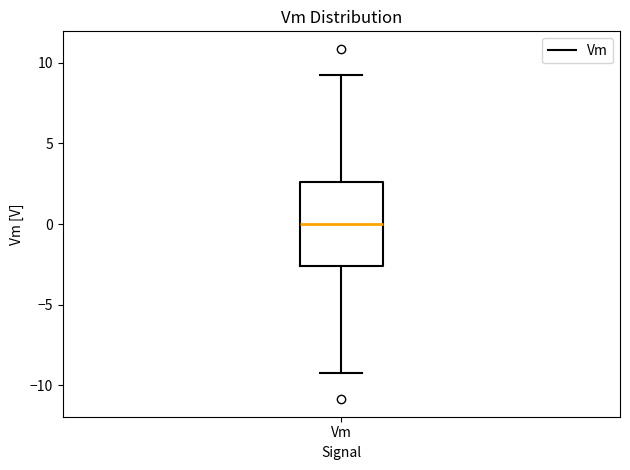

Transcribe this box plot: give where the median line is, the range the box spans, and where the two whiskers end, as read against the y-axis. The values are not printed on the chart, so give them approximately, as read against the axis.

median 0.0, box -2.5 to 2.5, whiskers -9.5 to 9.5